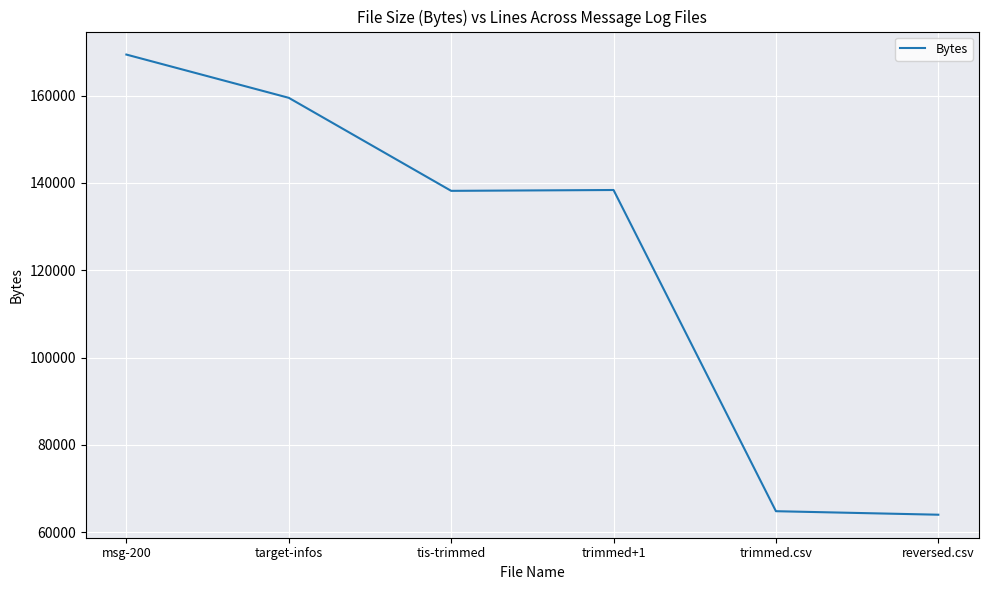

What value does the data have at reversed.csv?

64022